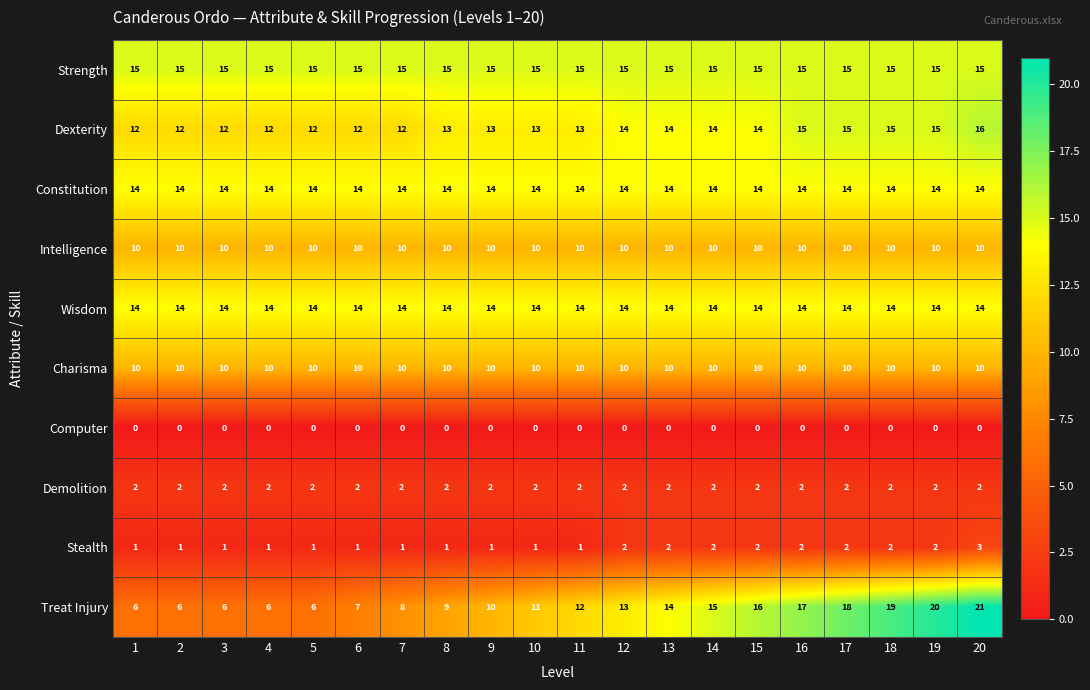

What is the spread (max minus min) of values at 4?

15